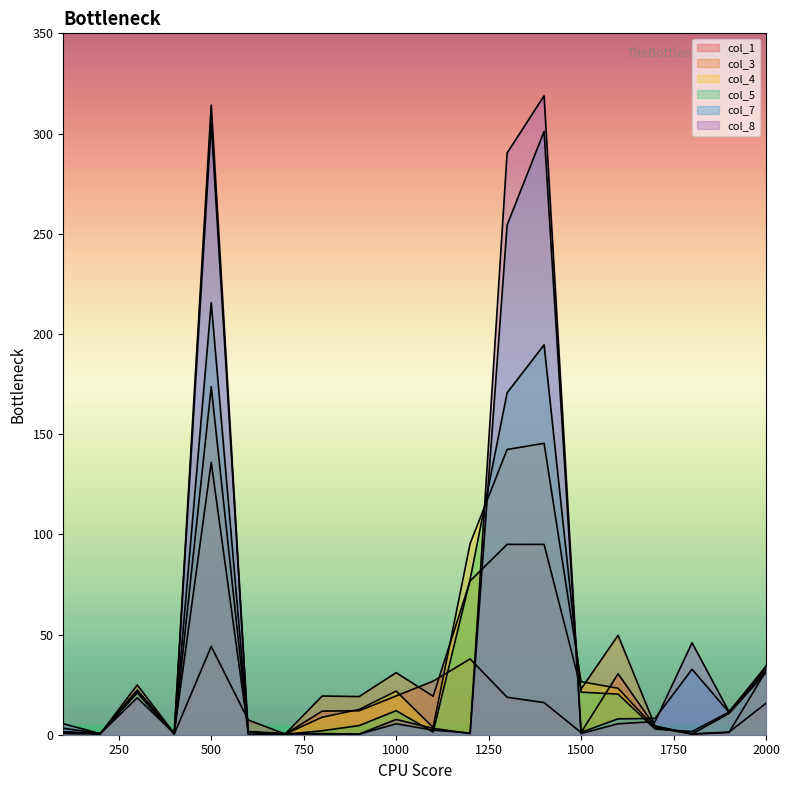

Which has a higher value, 1200 or 300?

1200